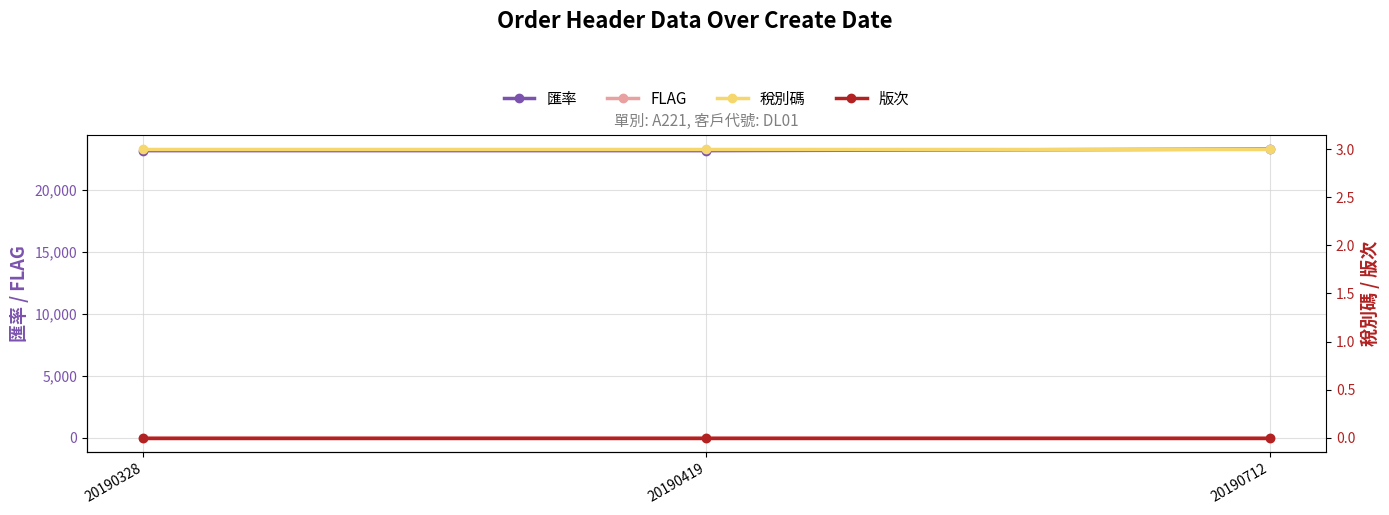

How many data points does each series have?

3